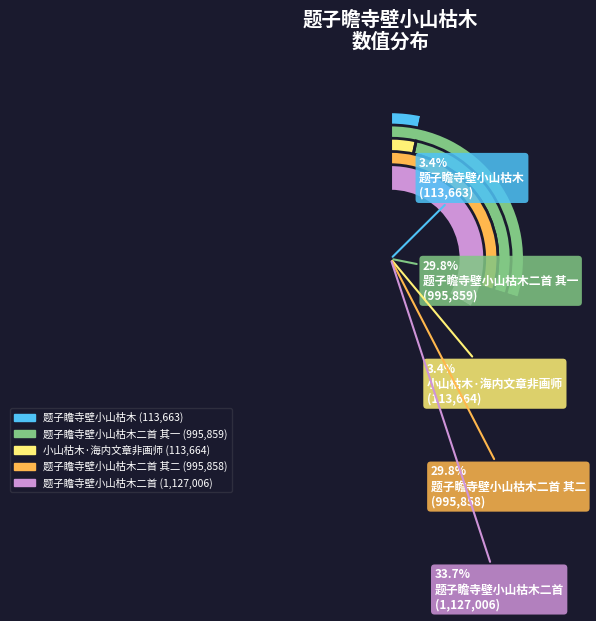

To the nearest percent, what portion does 题子瞻寺壁小山枯木二首 represent?

34%